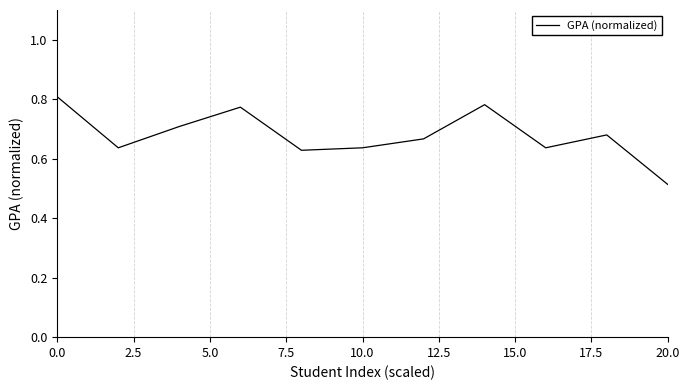

Which category has the lowest value across all series?

20.0